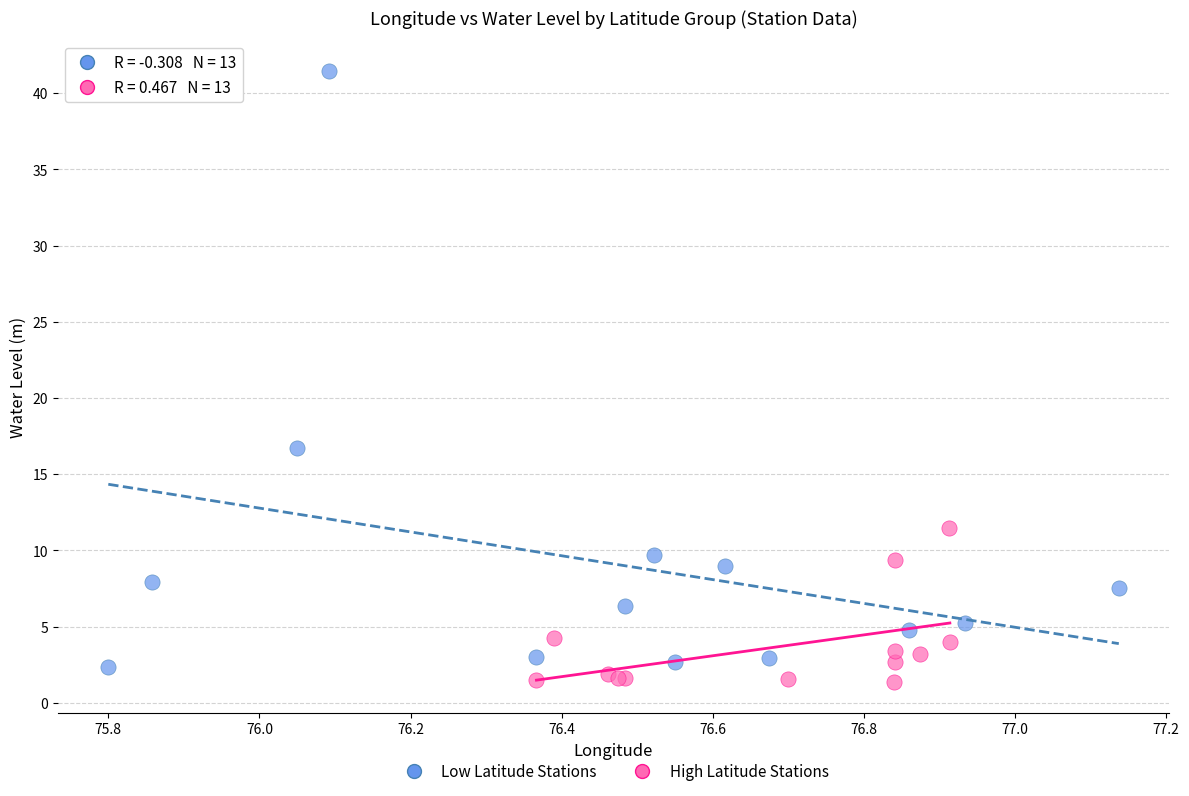

What are all the series names shown in the legend?

Low Latitude Stations, High Latitude Stations